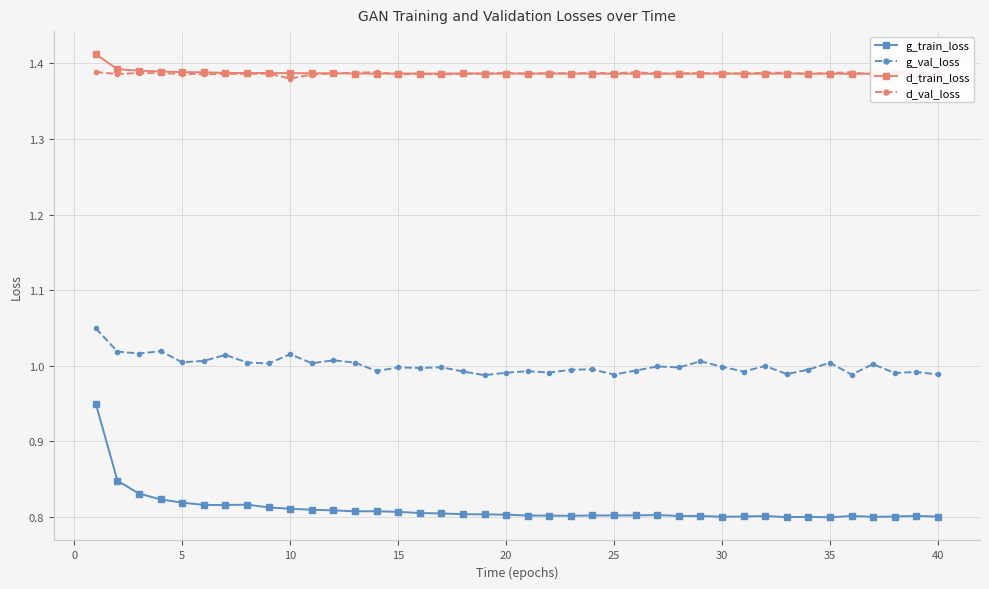

True or false: g_val_loss and d_train_loss intersect in this chart.

False